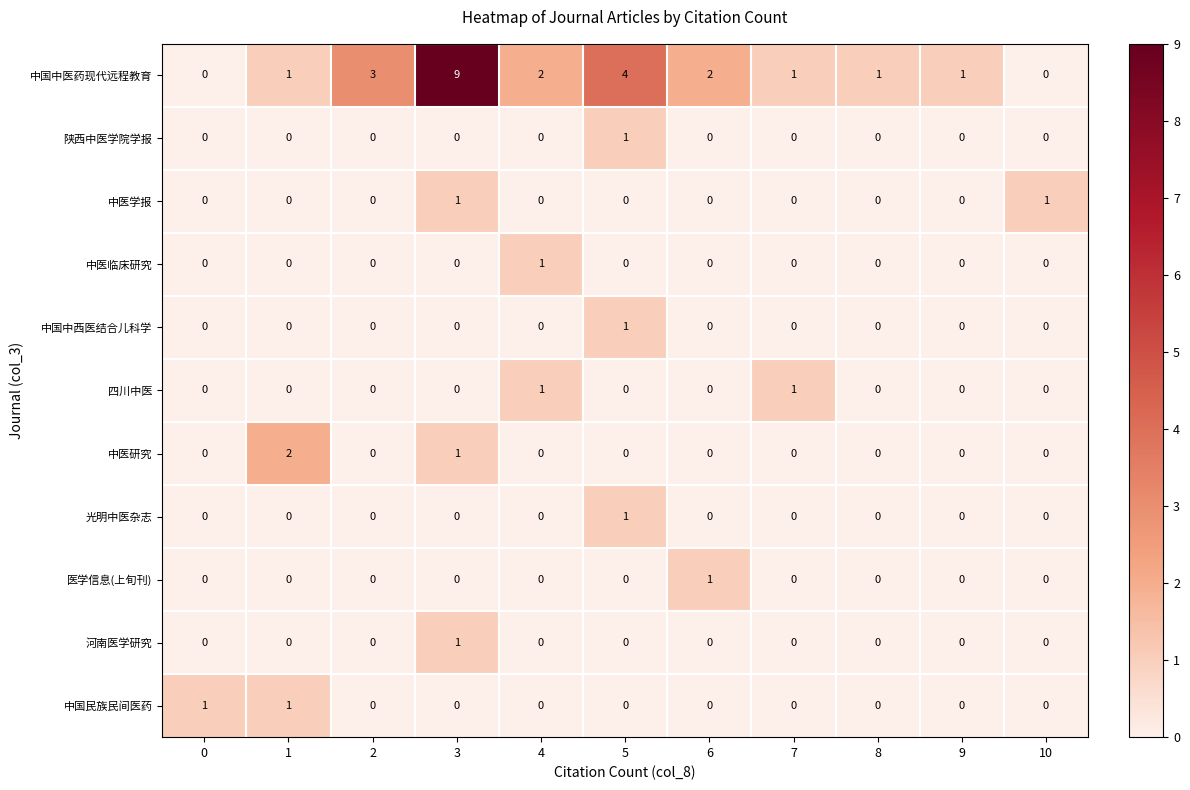

Which series has the widest spread of values?

中国中医药现代远程教育